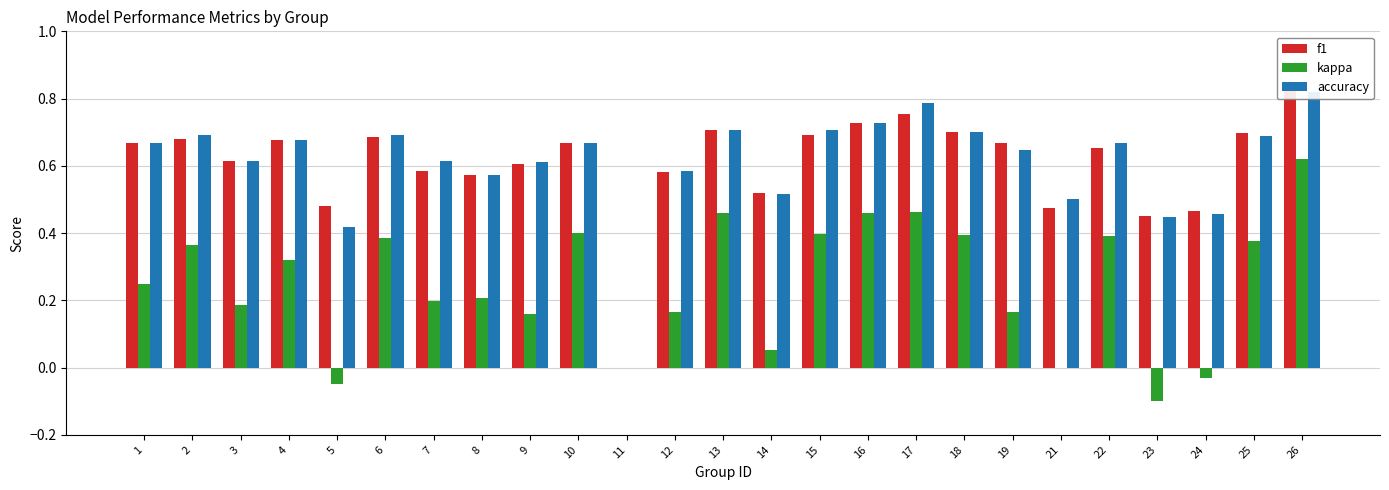

Which label corresponds to the smallest value in the chart?

23